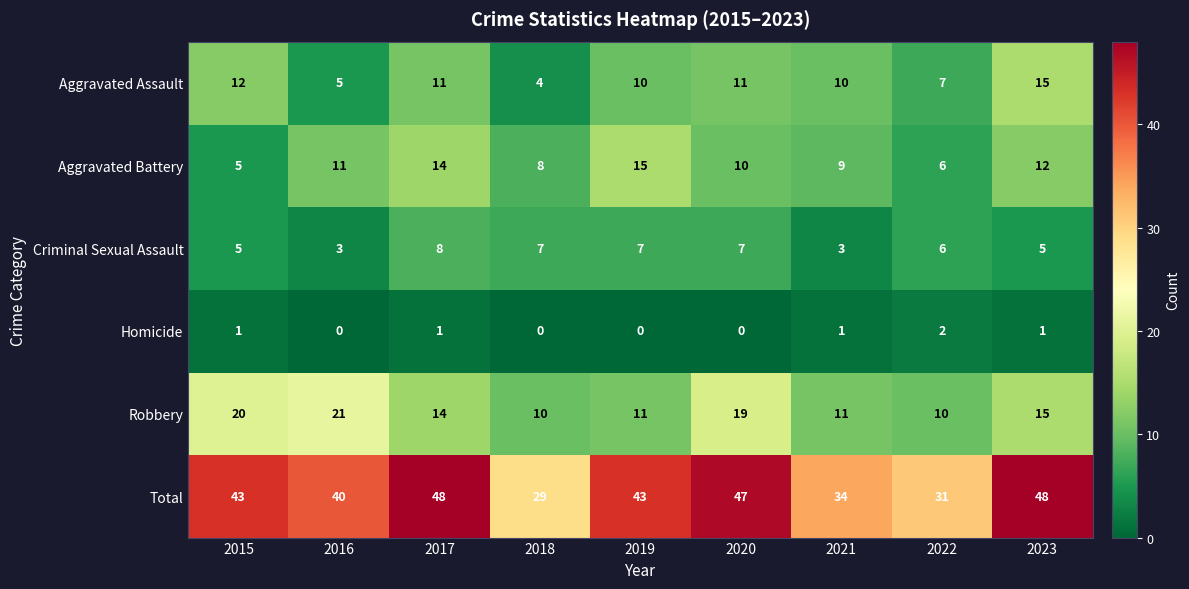

How many values in the Homicide series are below 1?

4